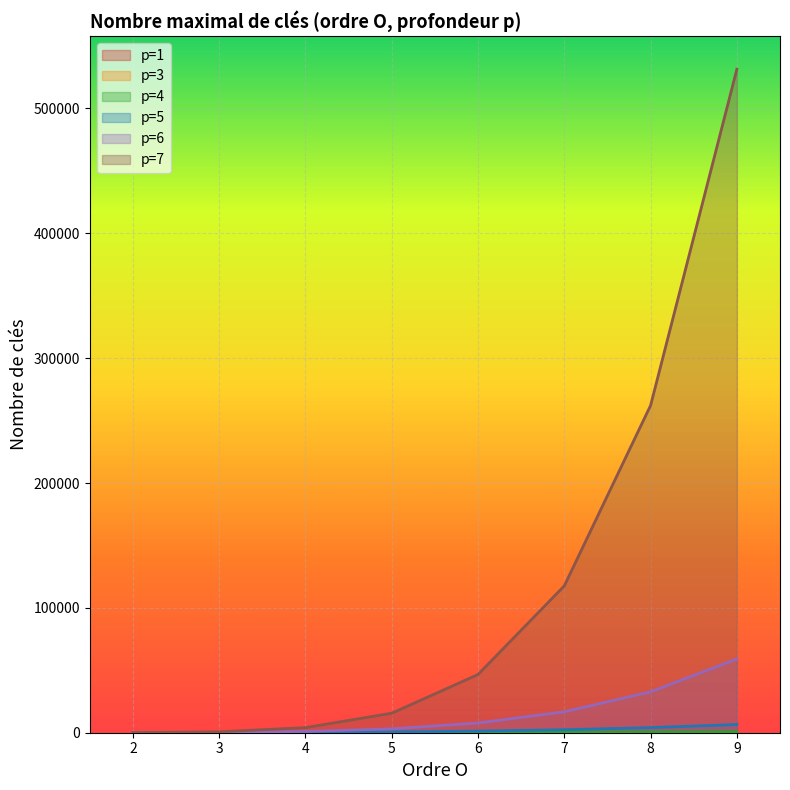

True or false: p=7 has more than 1 interior local peaks.

False